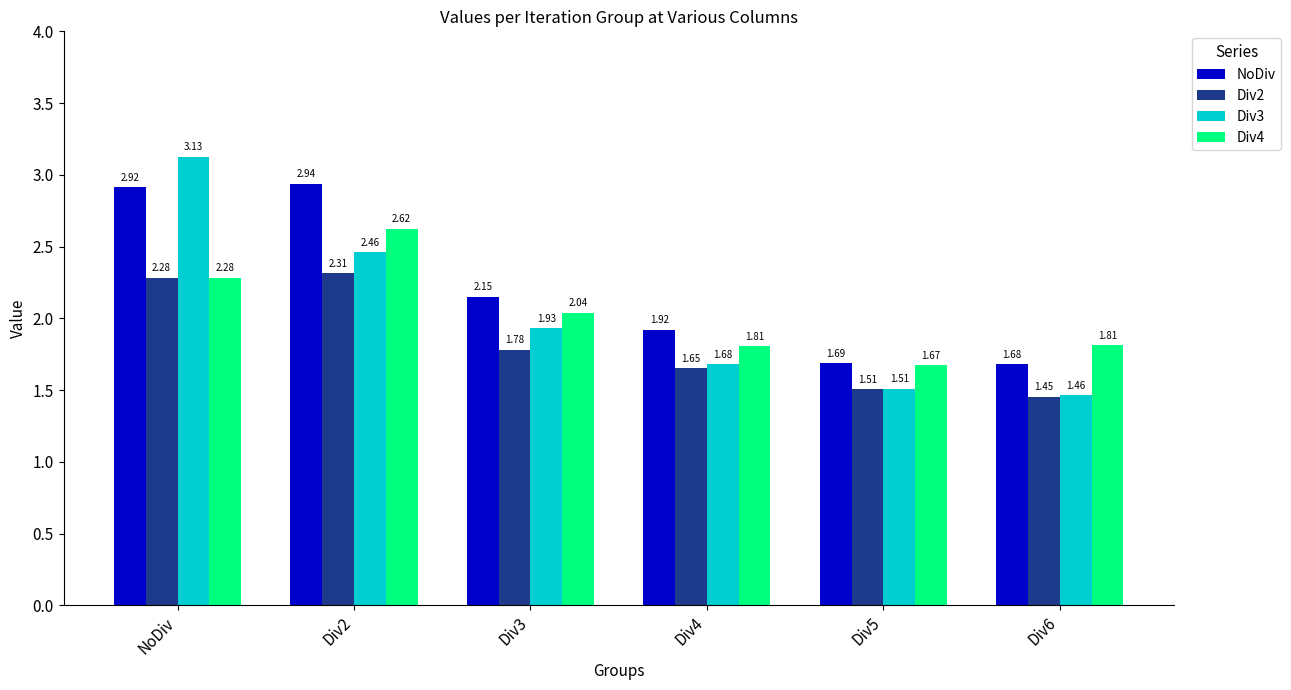

What is the sum of all Div4 values?

12.2